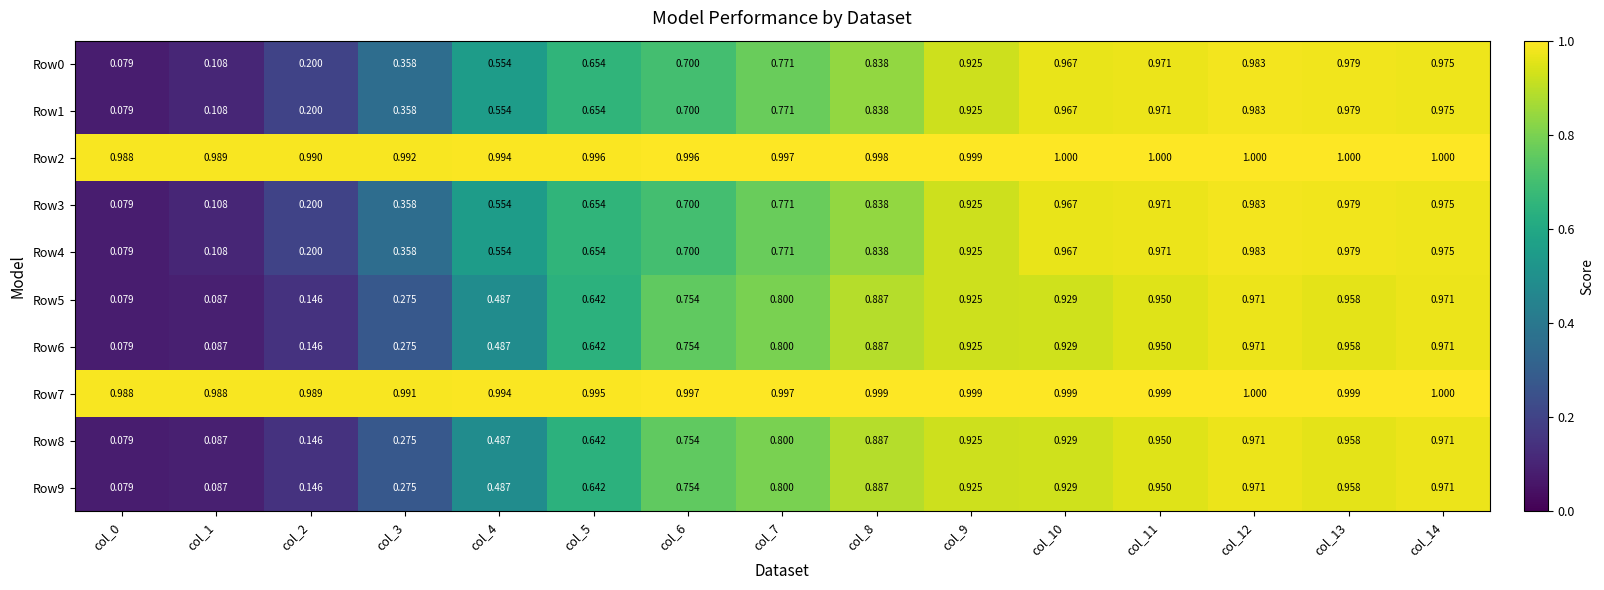

Is the value of Row7 at col_7 greater than the value of Row4 at col_8?

Yes